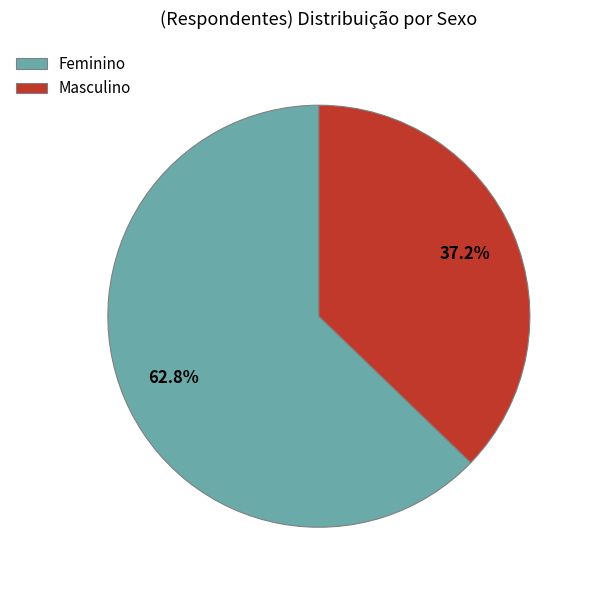

True or false: Feminino accounts for 77% of the total.

False